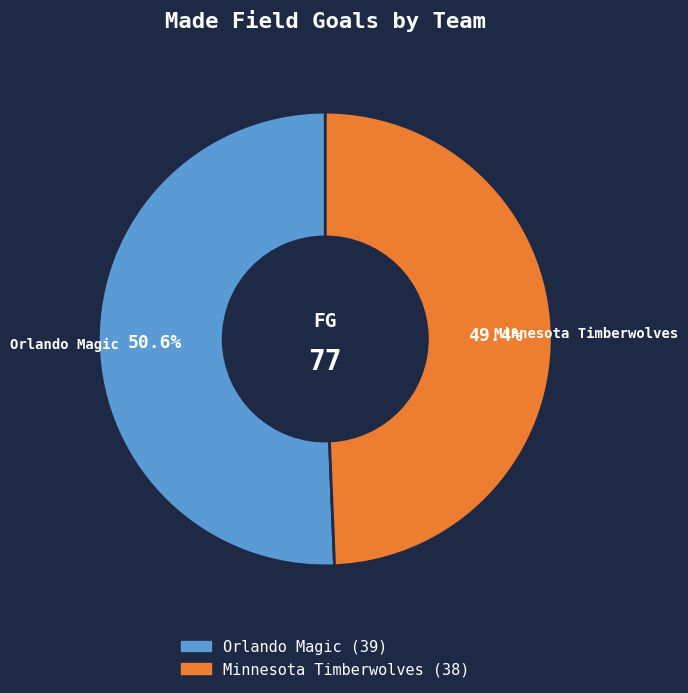

What is the total percentage of Orlando Magic and Minnesota Timberwolves?

100.0%